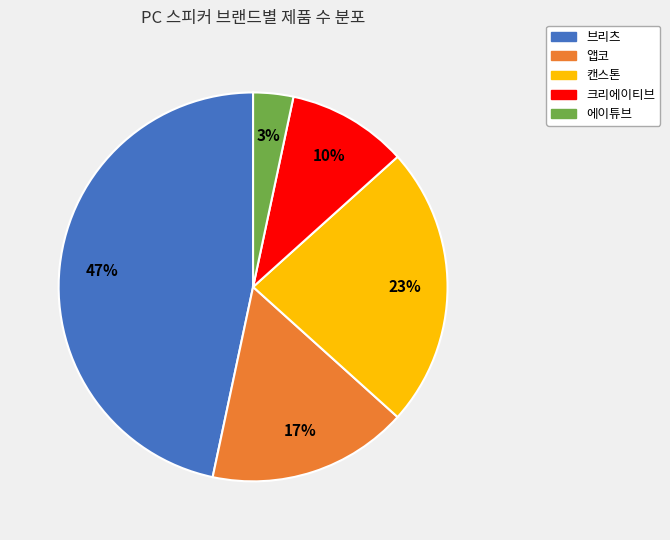

Which slice is the smallest?

에이튜브